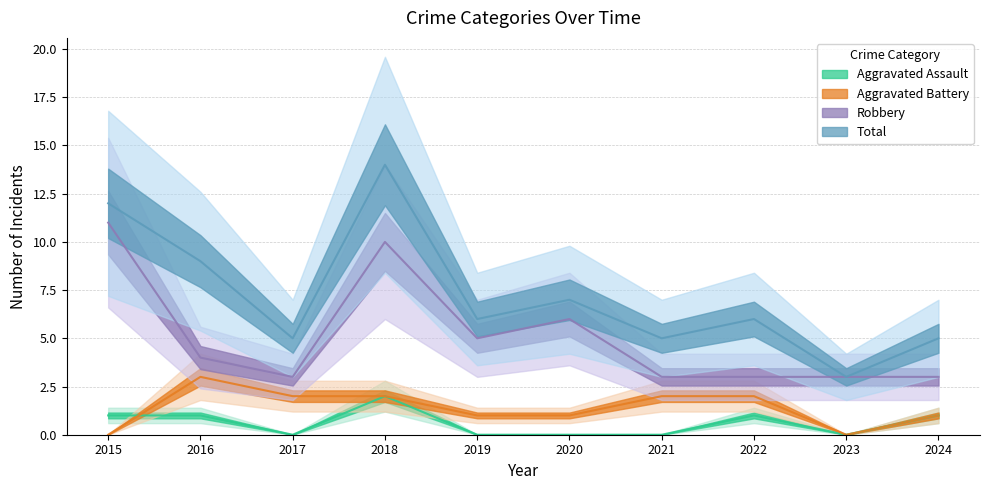

Where is Robbery nearest to the value 7?

2020